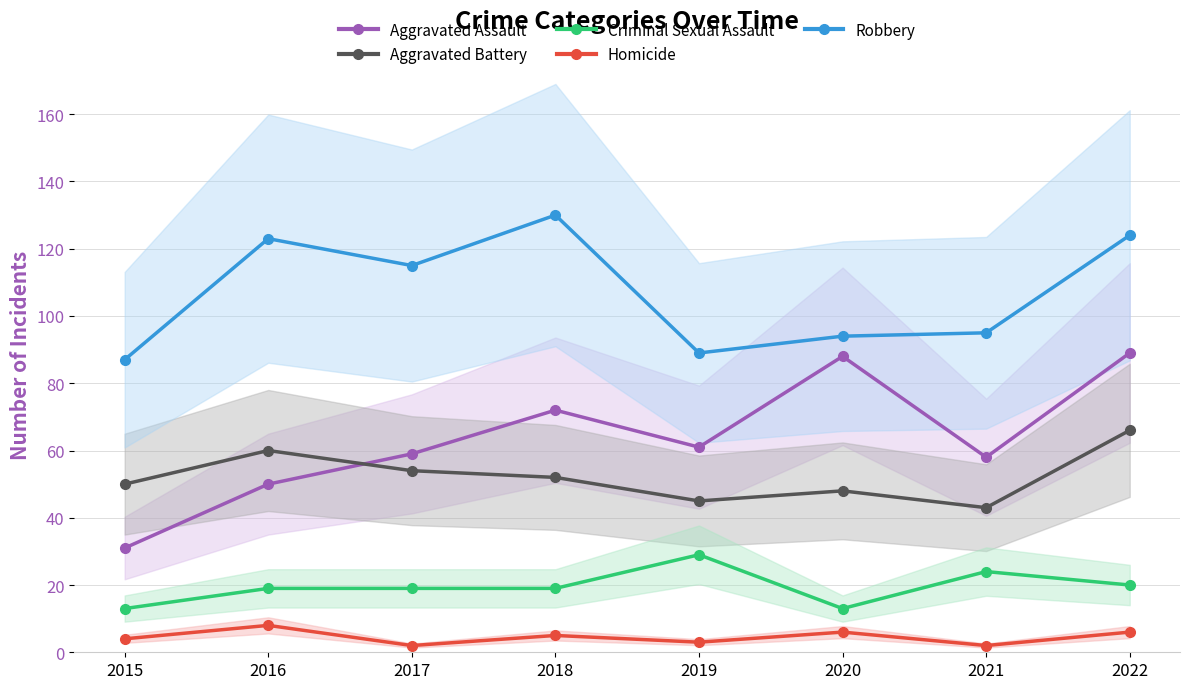

How many values in the Homicide series exceed 5?

3